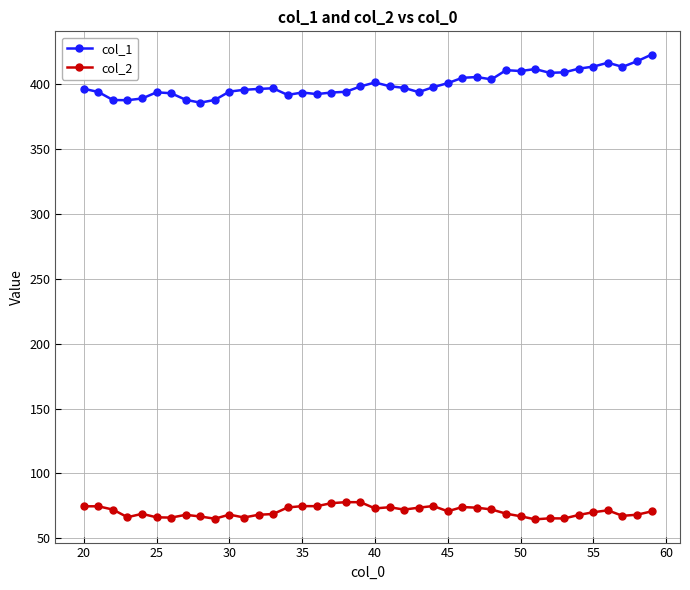

True or false: col_1 and col_2 cross at least once.

False